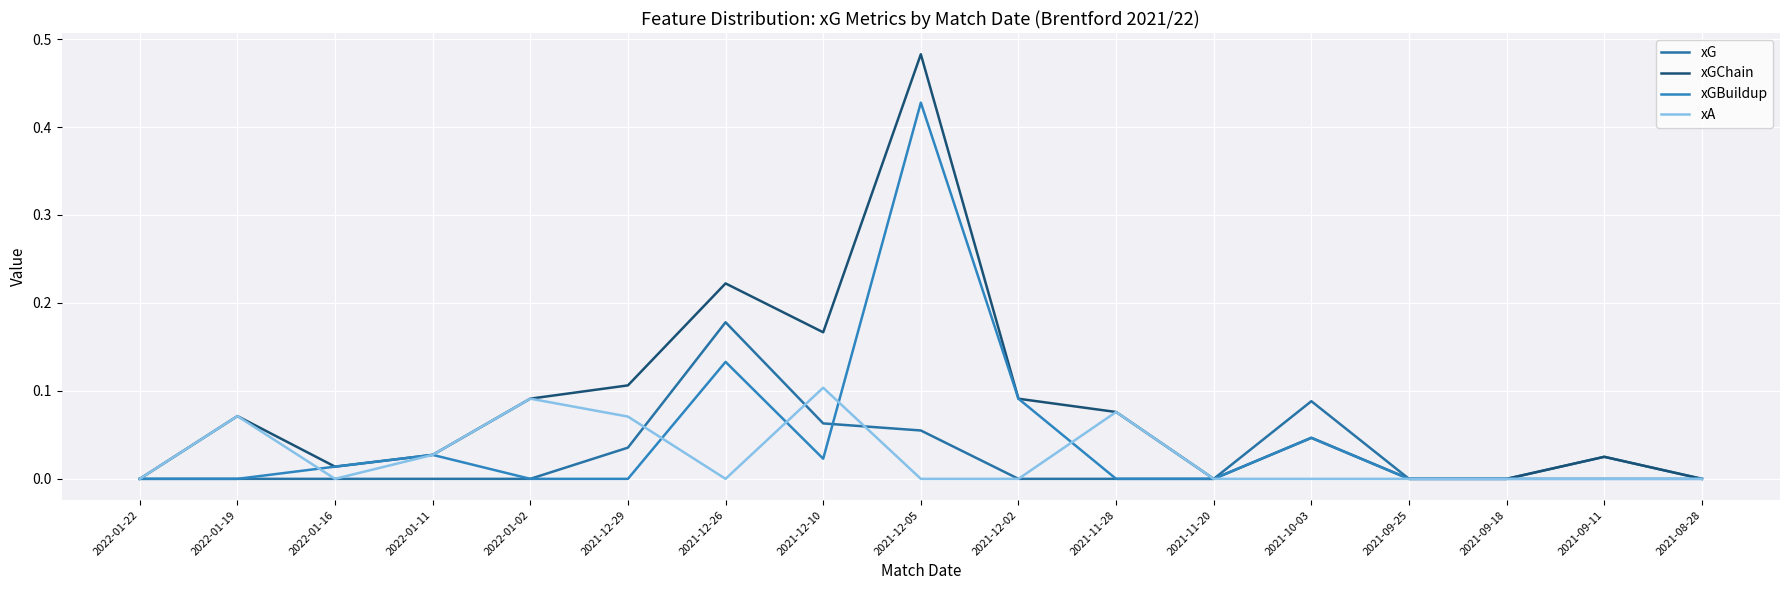

Reading left to right, transcribe all the data shown in this chart.

xG: 0.0	0.0	0.0	0.0	0.0	0.0	0.2	0.1	0.1	0.0	0.0	0.0	0.1	0.0	0.0	0.0	0.0
xGChain: 0.0	0.1	0.0	0.0	0.1	0.1	0.2	0.2	0.5	0.1	0.1	0.0	0.0	0.0	0.0	0.0	0.0
xGBuildup: 0.0	0.0	0.0	0.0	0.0	0.0	0.1	0.0	0.4	0.1	0.0	0.0	0.0	0.0	0.0	0.0	0.0
xA: 0.0	0.1	0.0	0.0	0.1	0.1	0.0	0.1	0.0	0.0	0.1	0.0	0.0	0.0	0.0	0.0	0.0